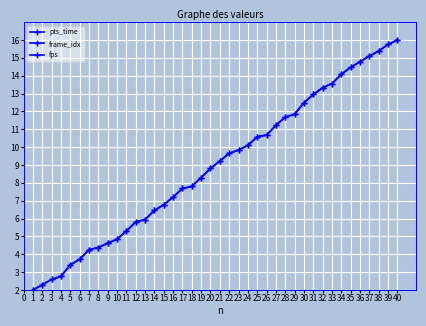

Count the number of categories in the chart.

40